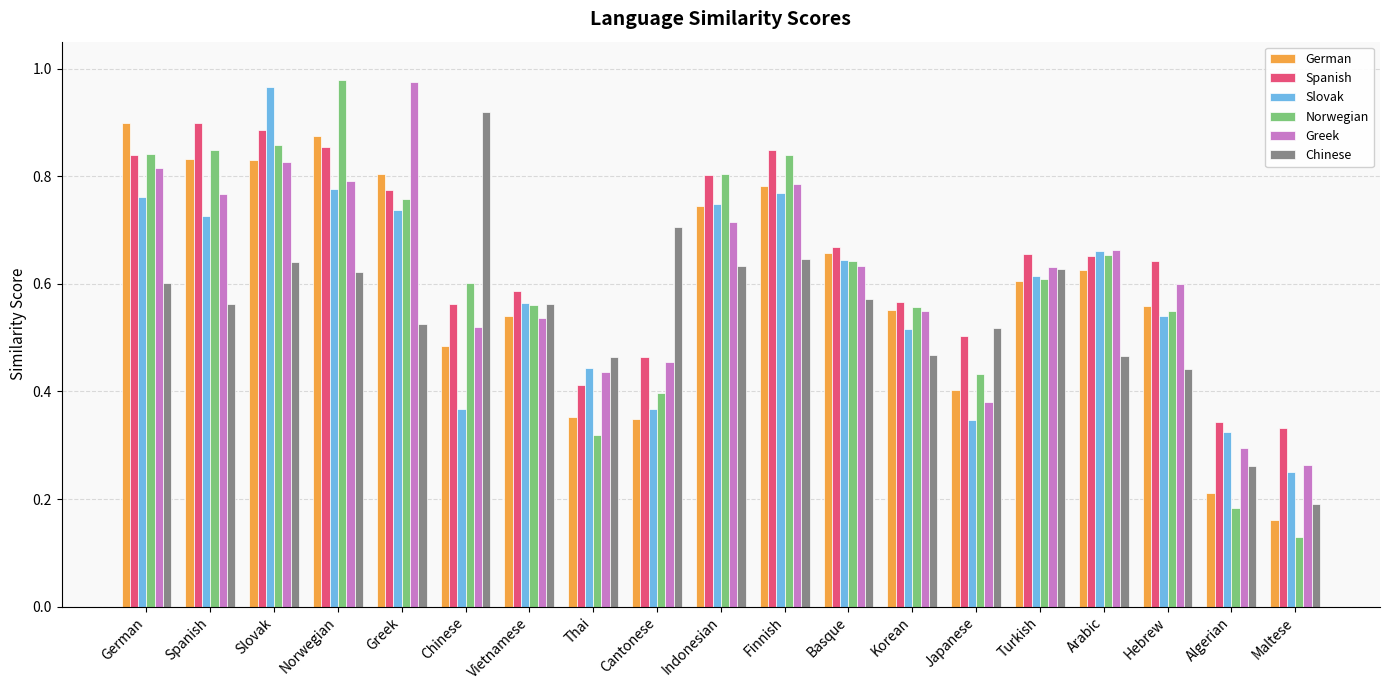

At which label is Greek closest to 0?

Maltese